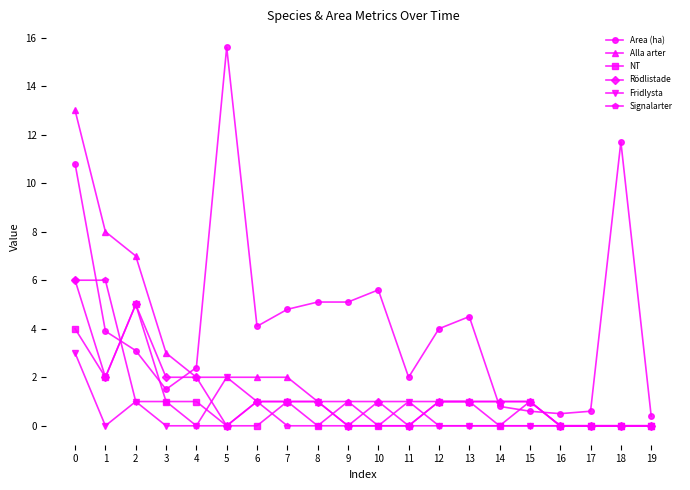

Read the NT value at 3.

1.0